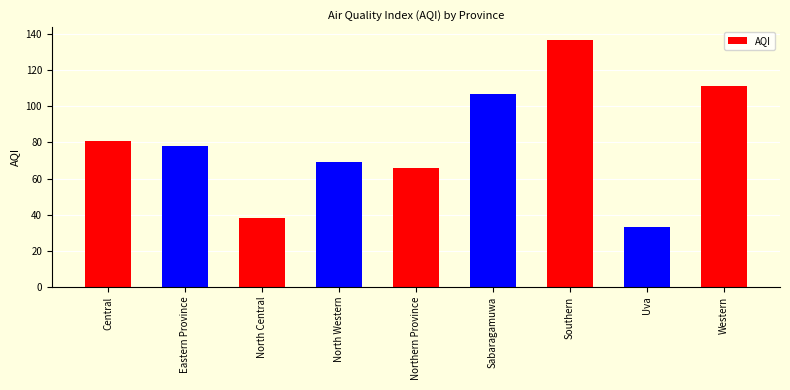

What is the change in value from Eastern Province to North Western?

-9